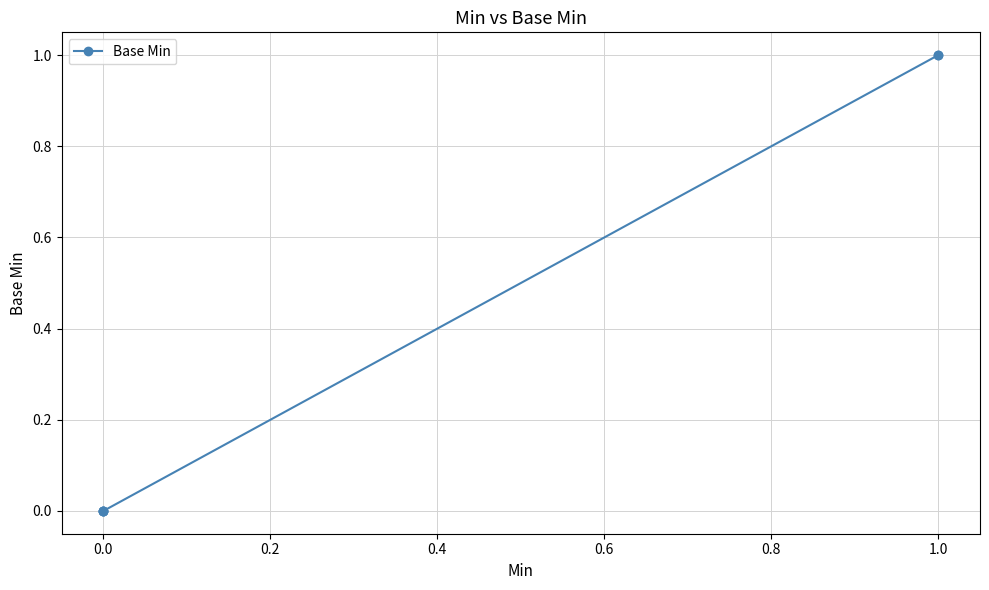

What is the difference between the second highest and second lowest values?

1